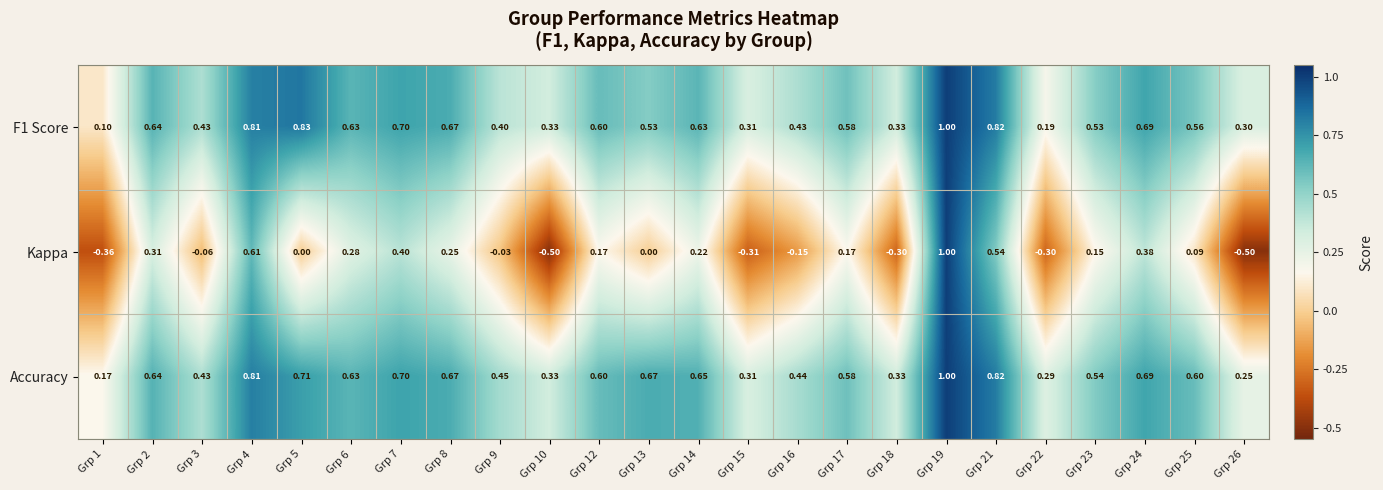

Which series has the widest spread of values?

Kappa